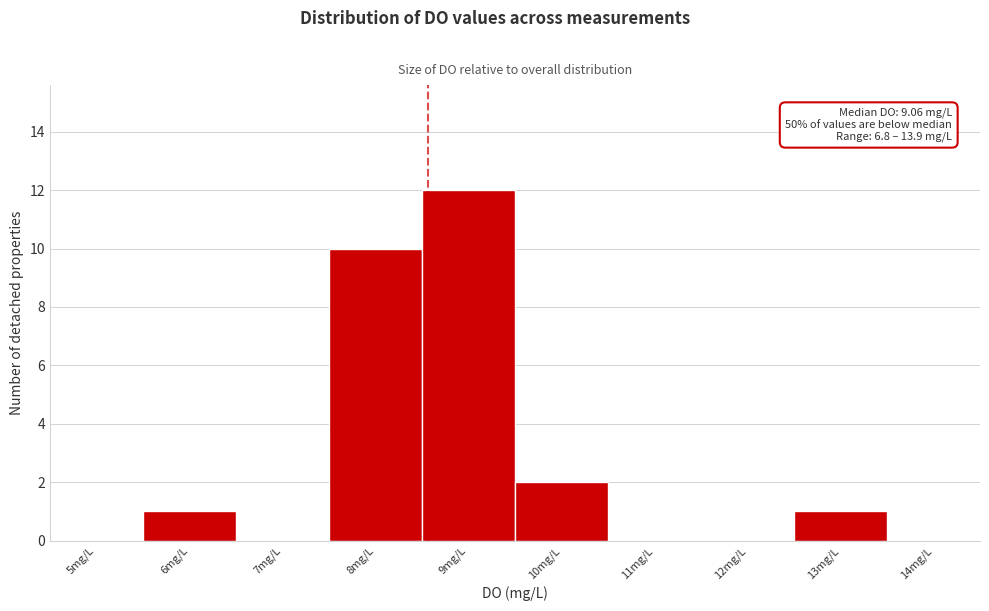

Reading right to left, transcribe all the data shown in this chart.

14mg/L=0	13mg/L=1	12mg/L=0	11mg/L=0	10mg/L=2	9mg/L=12	8mg/L=10	7mg/L=0	6mg/L=1	5mg/L=0